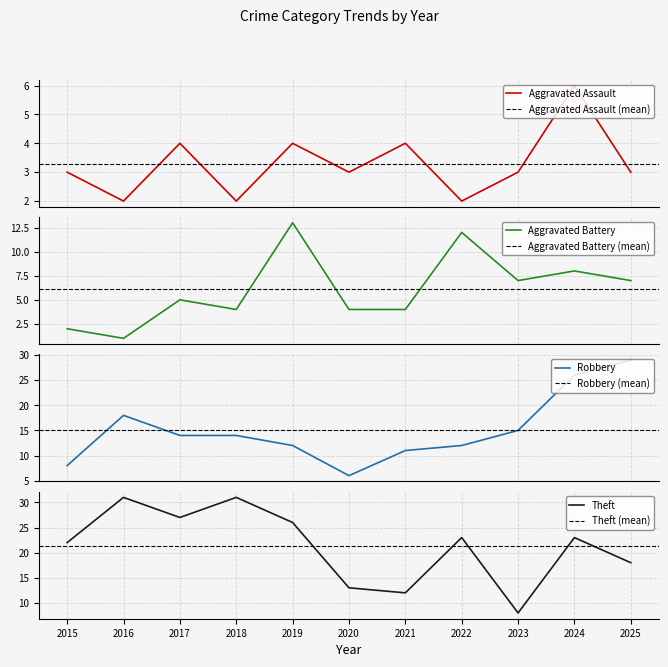

Reading right to left, transcribe all the data shown in this chart.

Aggravated Assault: 3	6	3	2	4	3	4	2	4	2	3
Aggravated Battery: 7	8	7	12	4	4	13	4	5	1	2
Robbery: 29	26	15	12	11	6	12	14	14	18	8
Theft: 18	23	8	23	12	13	26	31	27	31	22